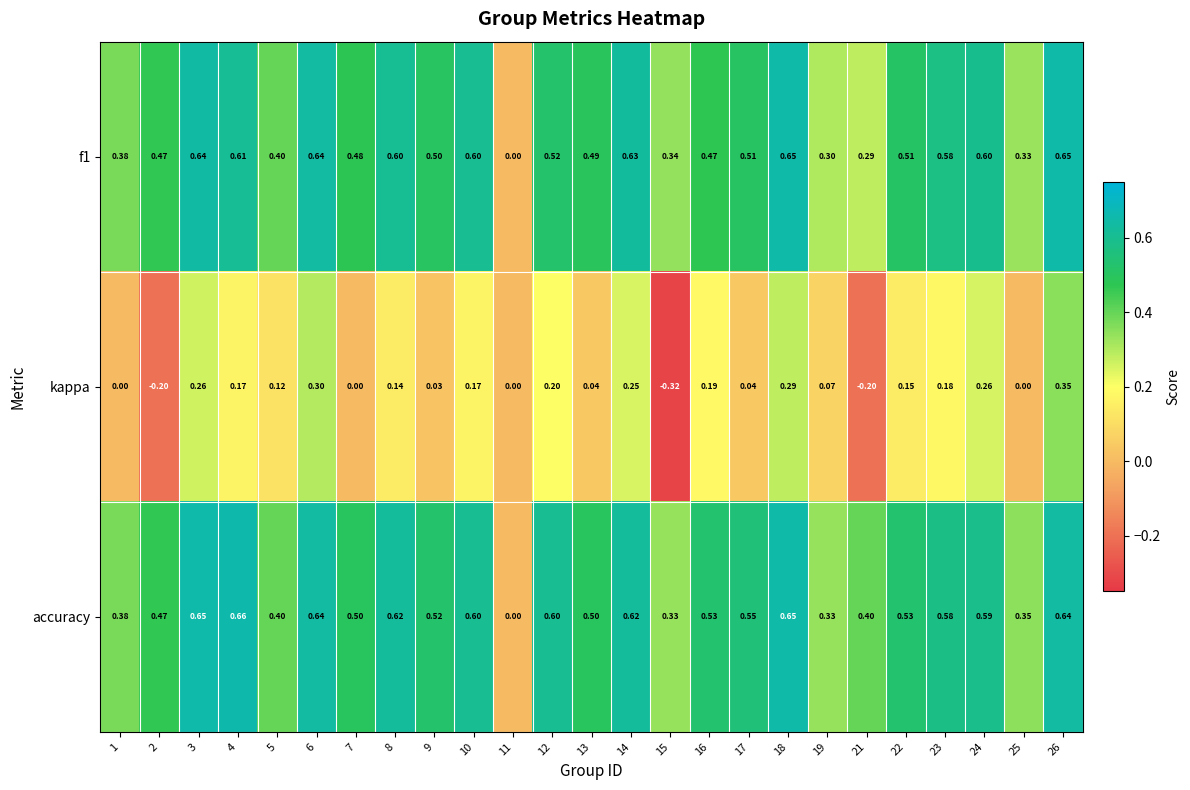

Which series has the largest range (max minus min)?

kappa